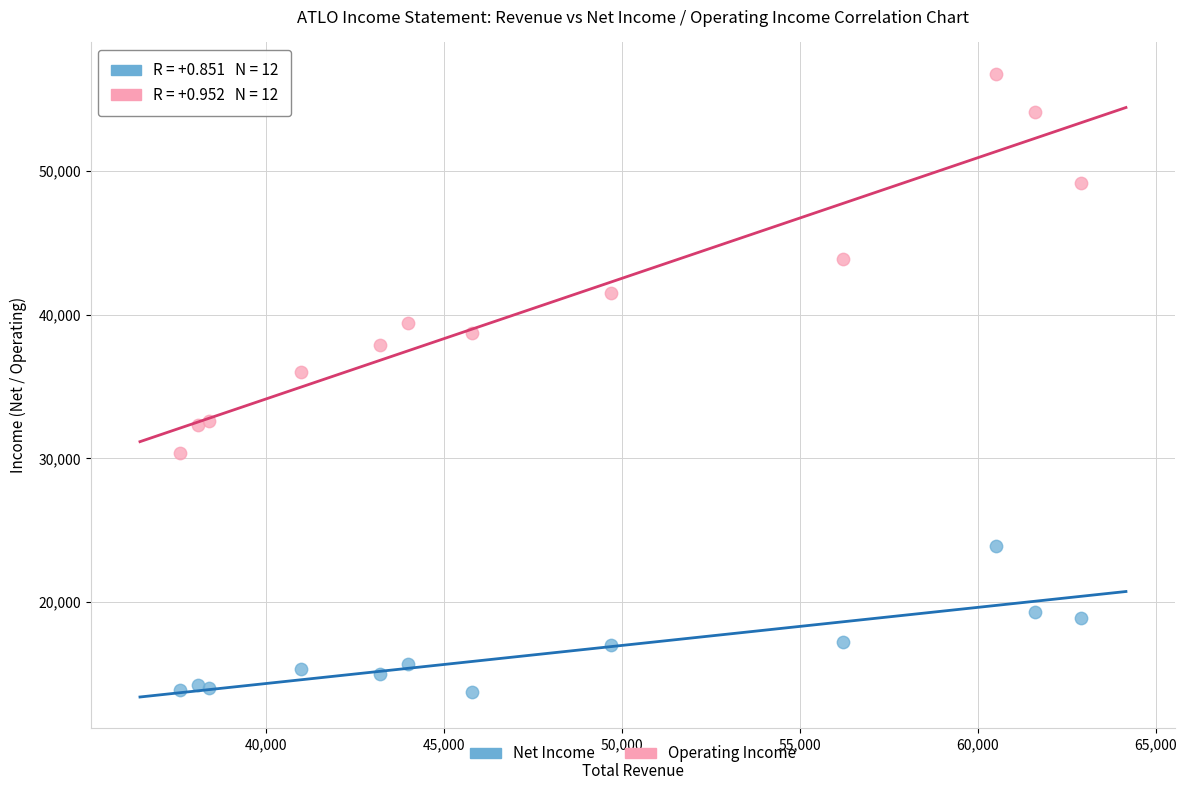

Which series has the widest spread of Y values?

Operating Income